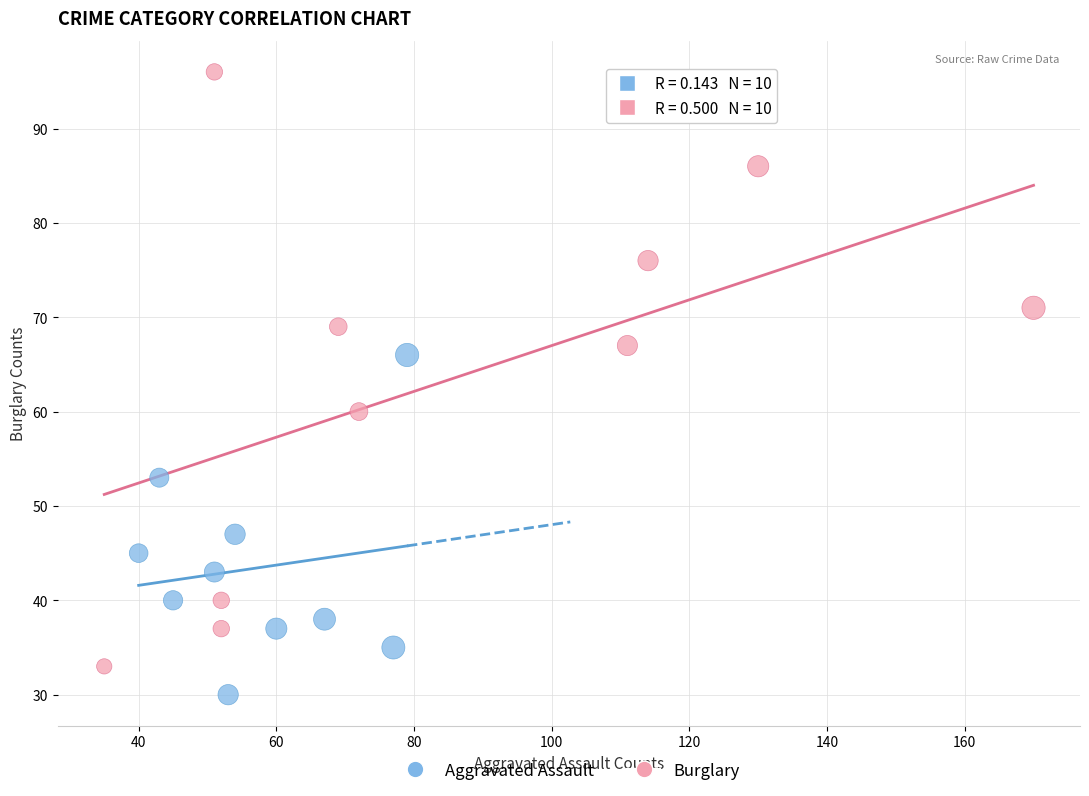

Which series has the largest Y range (max minus min)?

Burglary